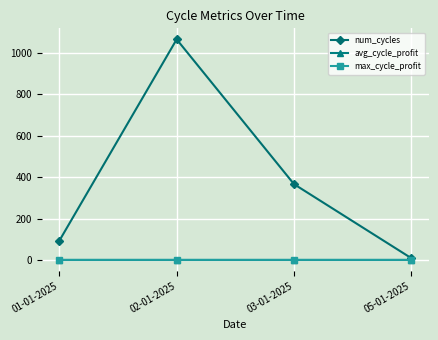

What is the average value of the max_cycle_profit series?

1.0